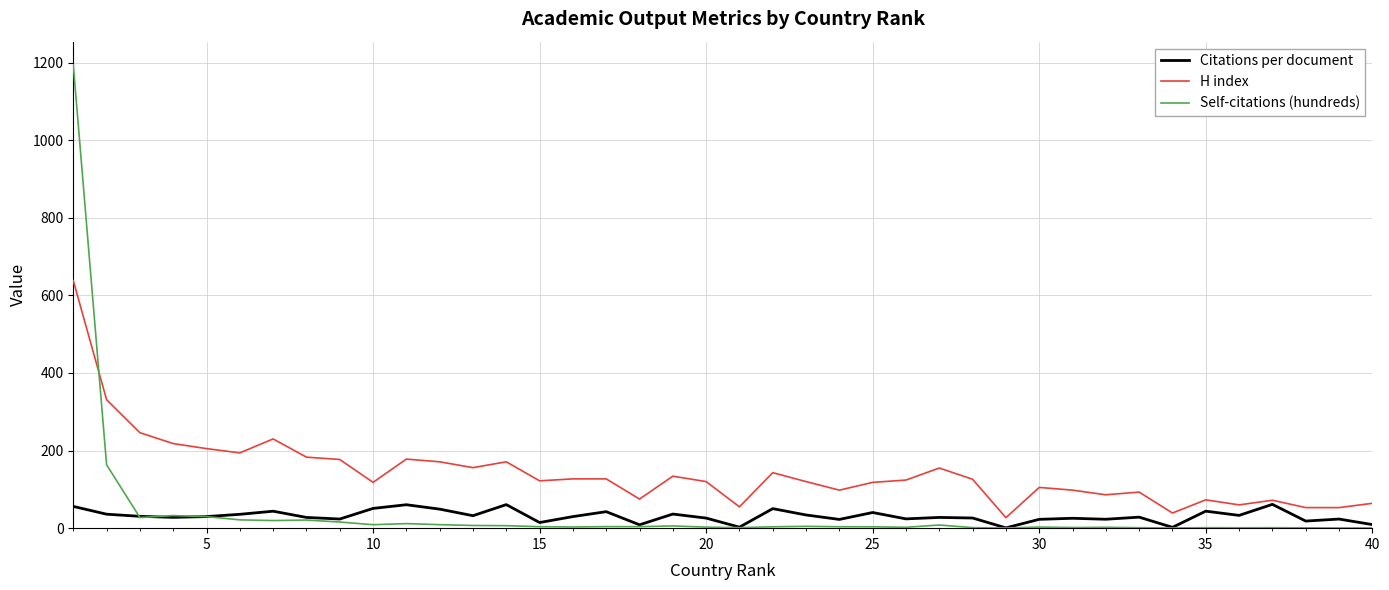

True or false: H index and Citations per document intersect in this chart.

False